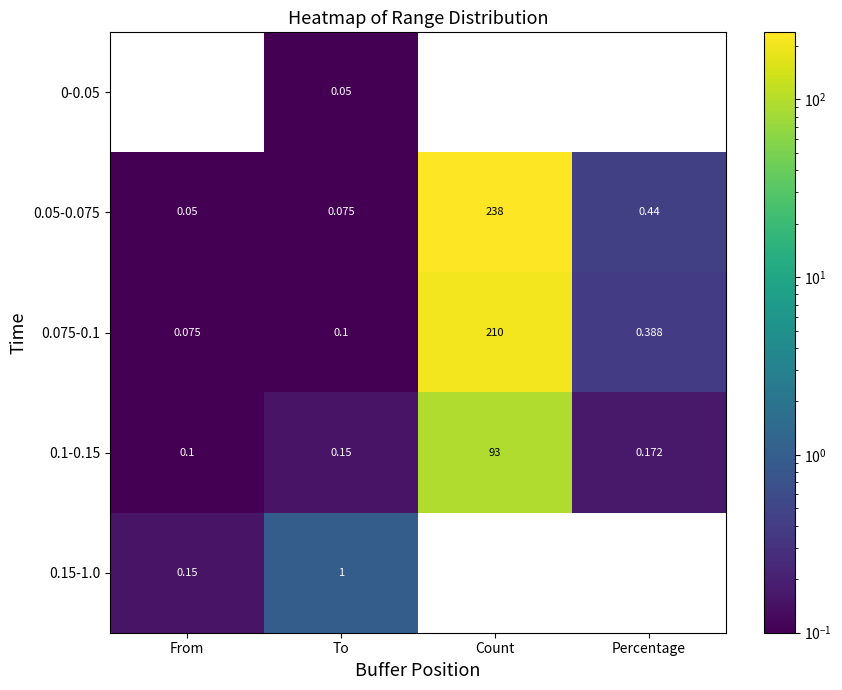

Is the value of 0.075-0.1 at From greater than the value of 0.05-0.075 at Percentage?

No